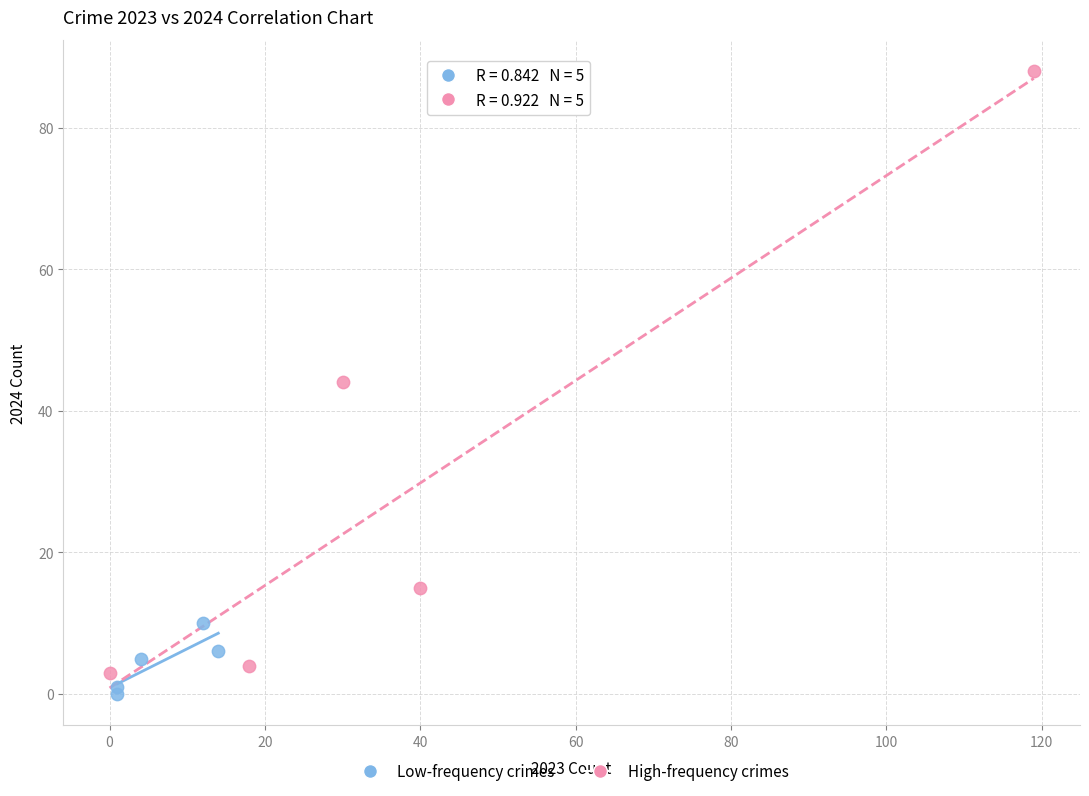

Which series has the largest Y range (max minus min)?

High-frequency crimes